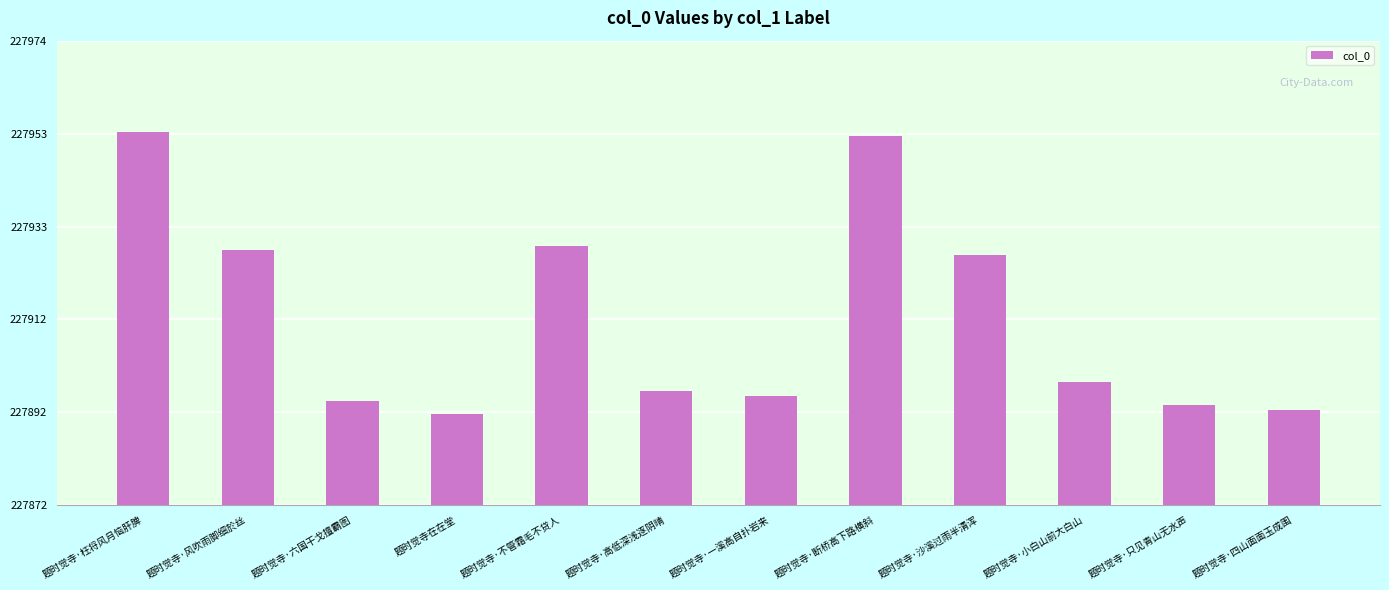

At which label does the data first exceed 227899?

题时觉寺·枉将风月恼肝脾